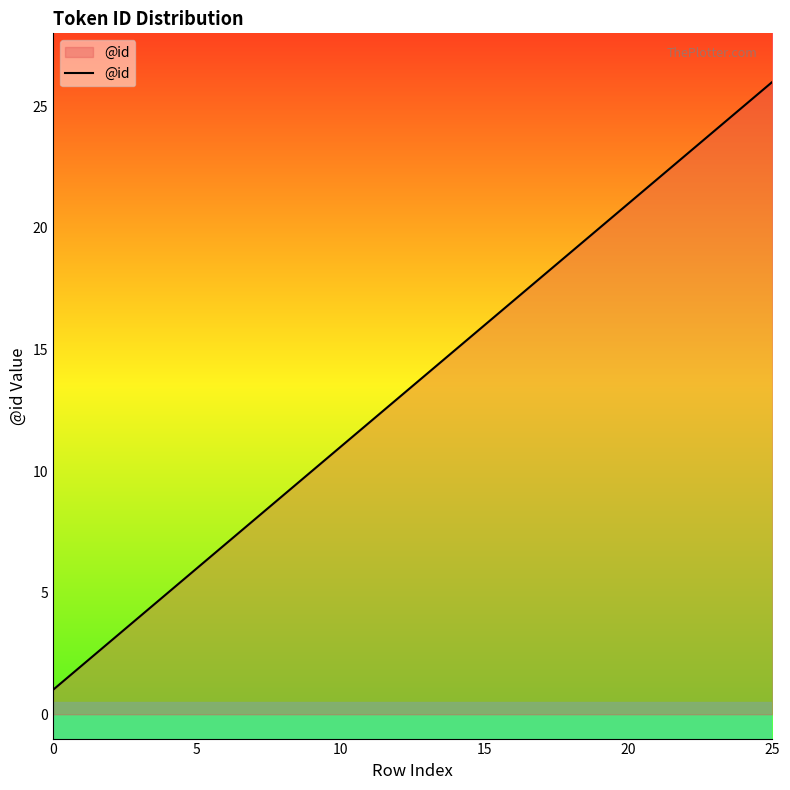

What is the difference between the maximum and minimum values?

25